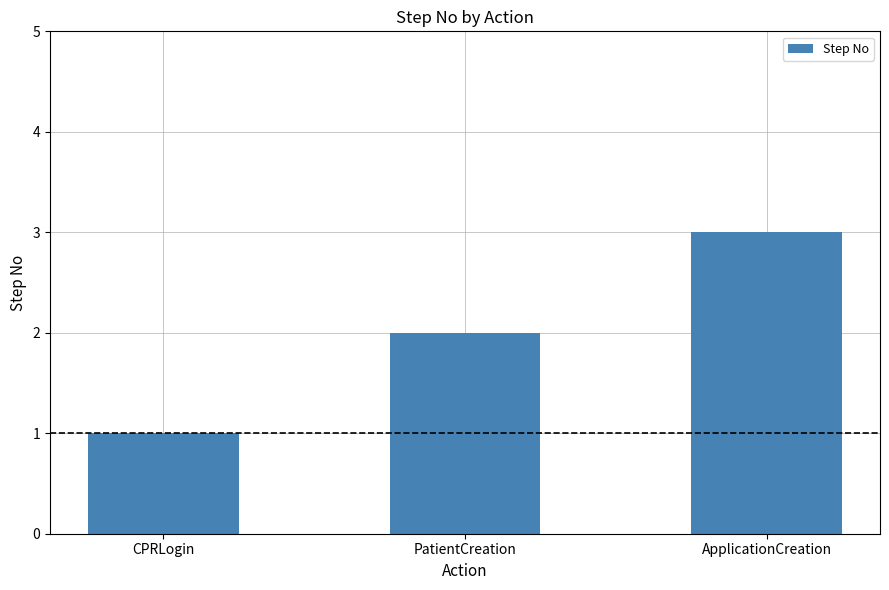

List the labels in order of value, smallest first.

CPRLogin, PatientCreation, ApplicationCreation